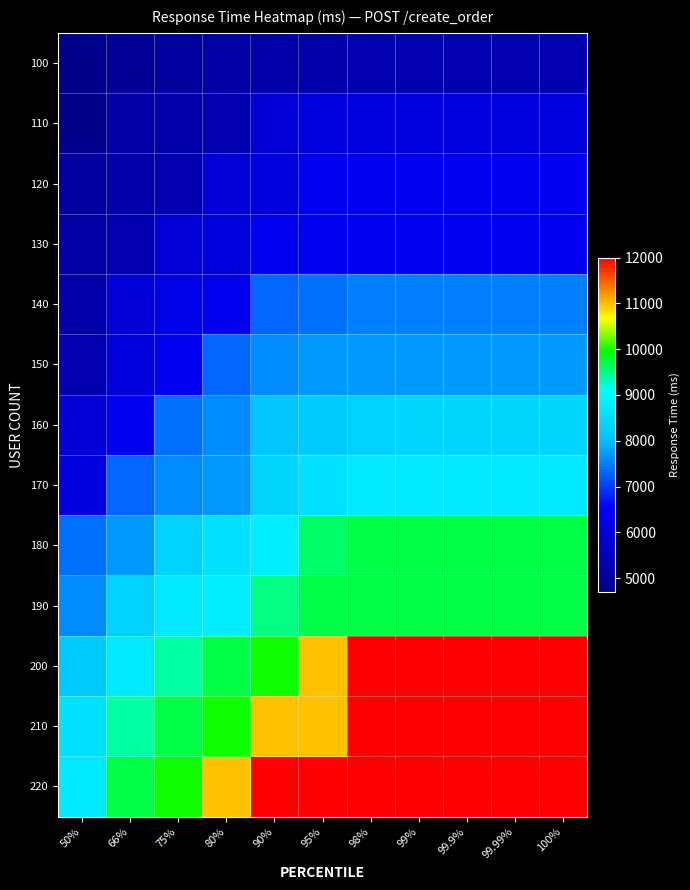

List the series in order of their peak value, highest first.

200, 210, 220, 180, 190, 170, 160, 150, 140, 120, 130, 110, 100